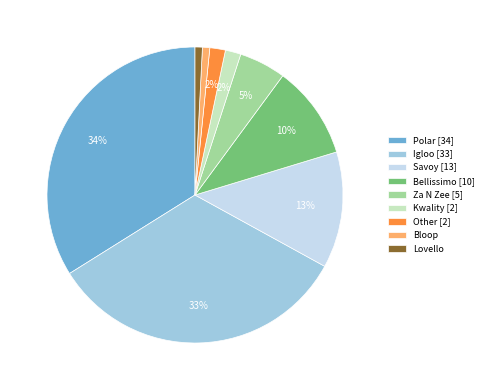

To the nearest percent, what is the difference between the largest and smallest slice percentages?

33%